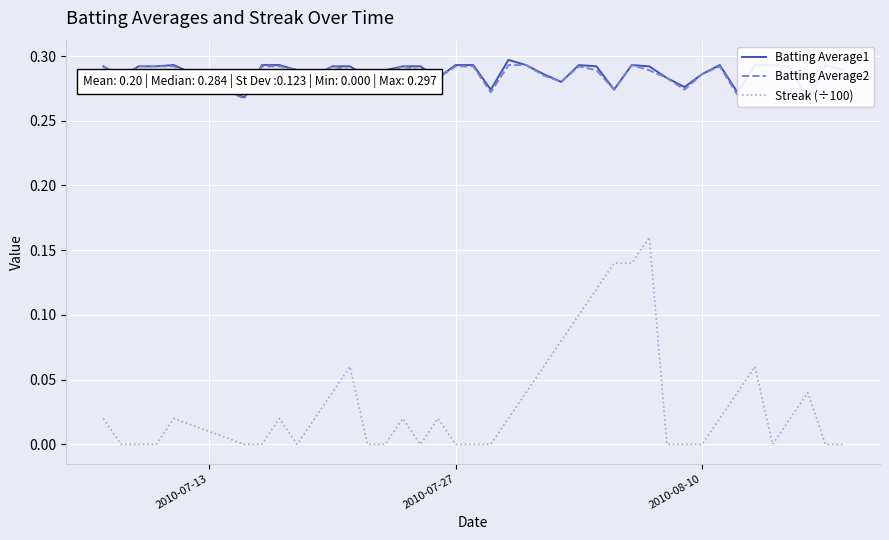

What is the maximum value shown in the chart?

0.3